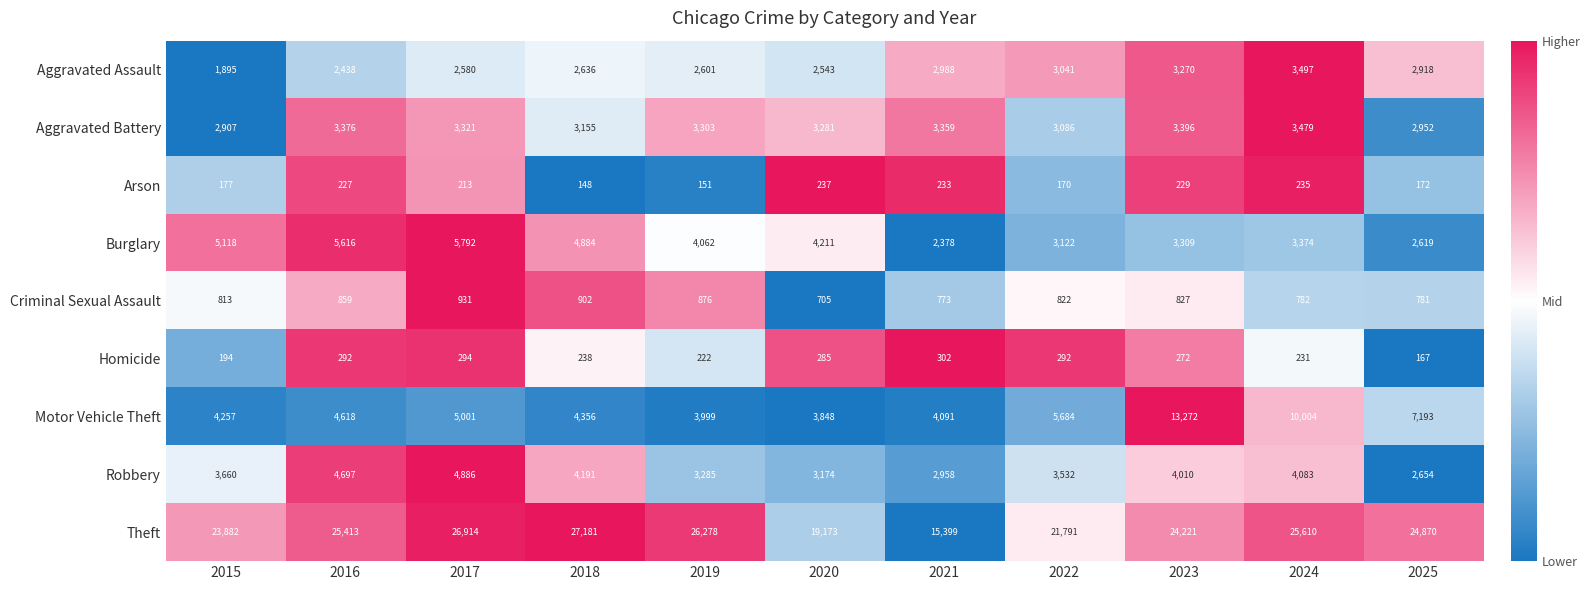

What is the sum of all Robbery values?

41130